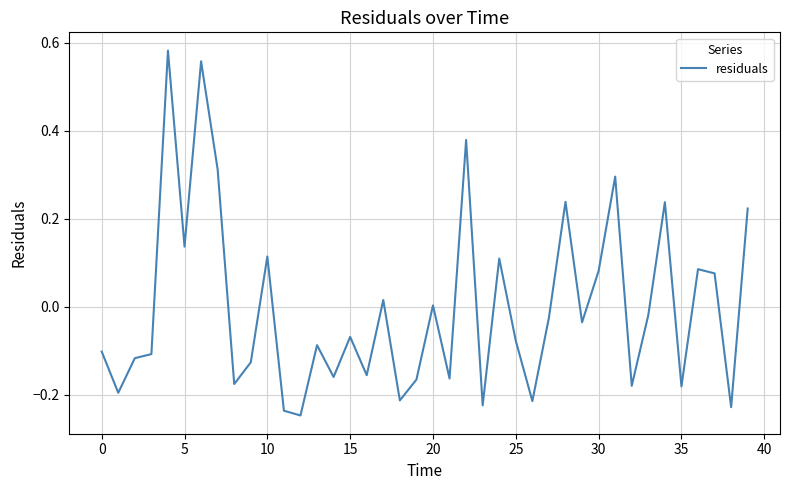

What is the difference between the maximum and minimum values?

0.8